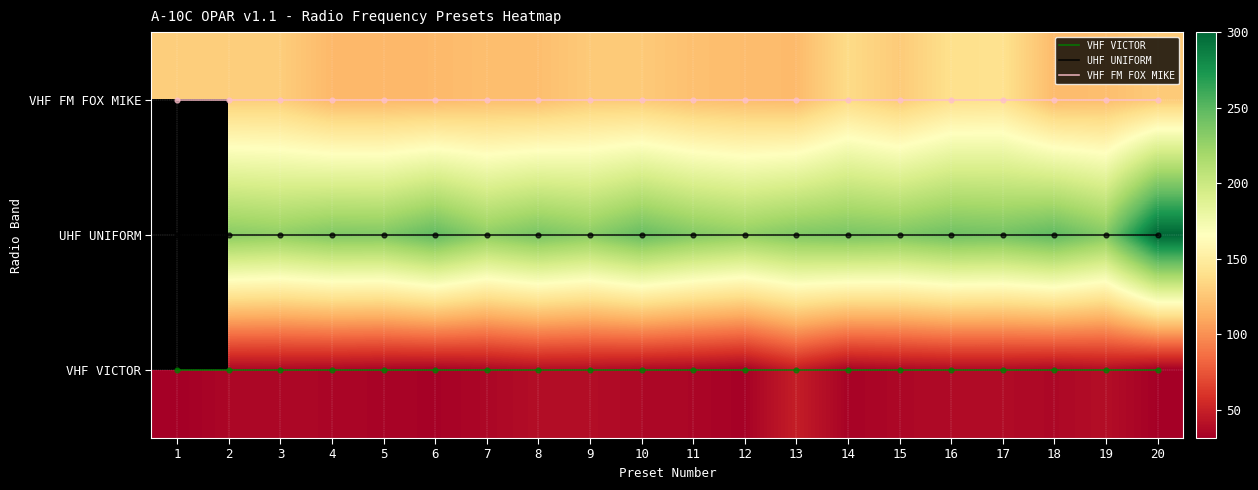

List the labels in order of VHF FM FOX MIKE value, largest first.

1, 2, 3, 4, 5, 6, 7, 8, 9, 10, 11, 12, 13, 14, 15, 16, 17, 18, 19, 20